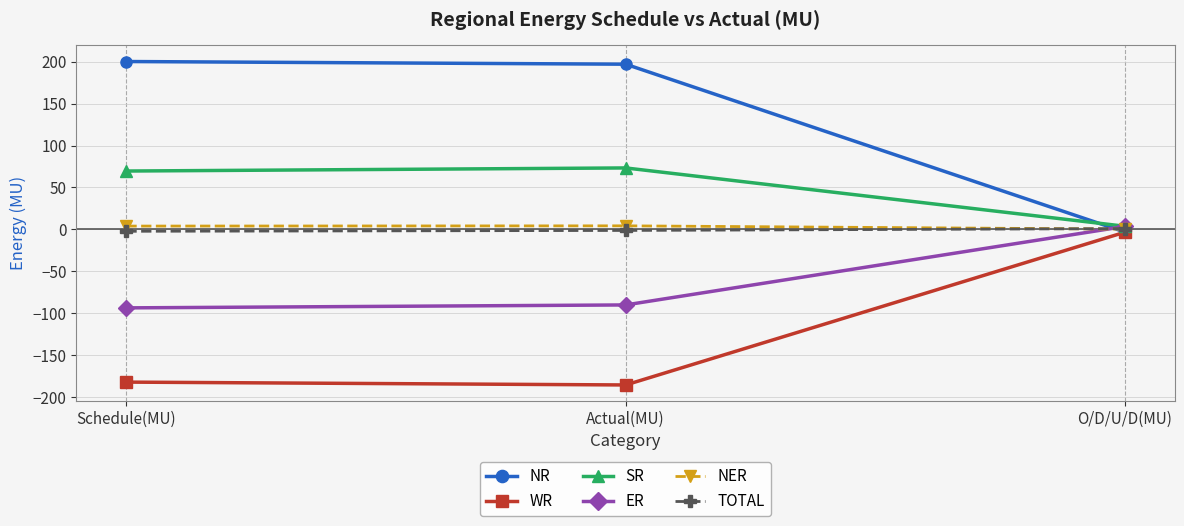

The value of ER at Schedule(MU) is -93.7. True or false?

True